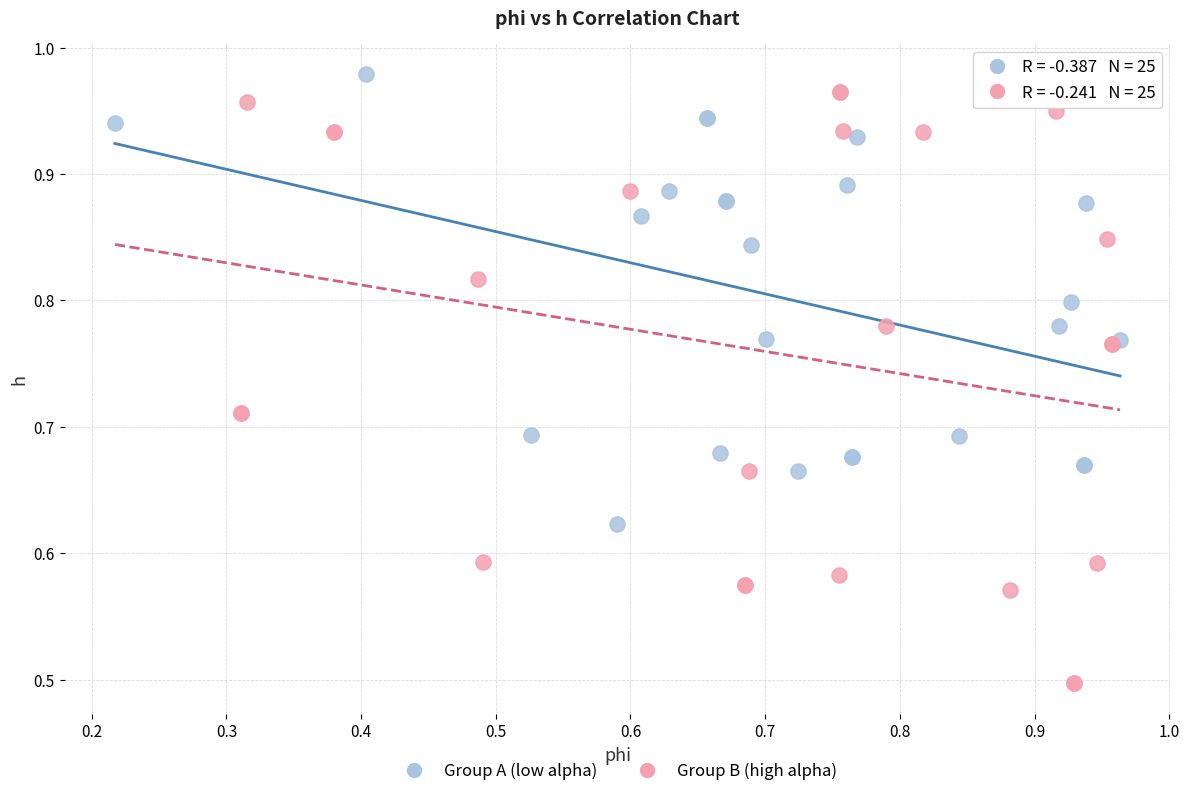

Which series has the widest spread of Y values?

Group B (high alpha)